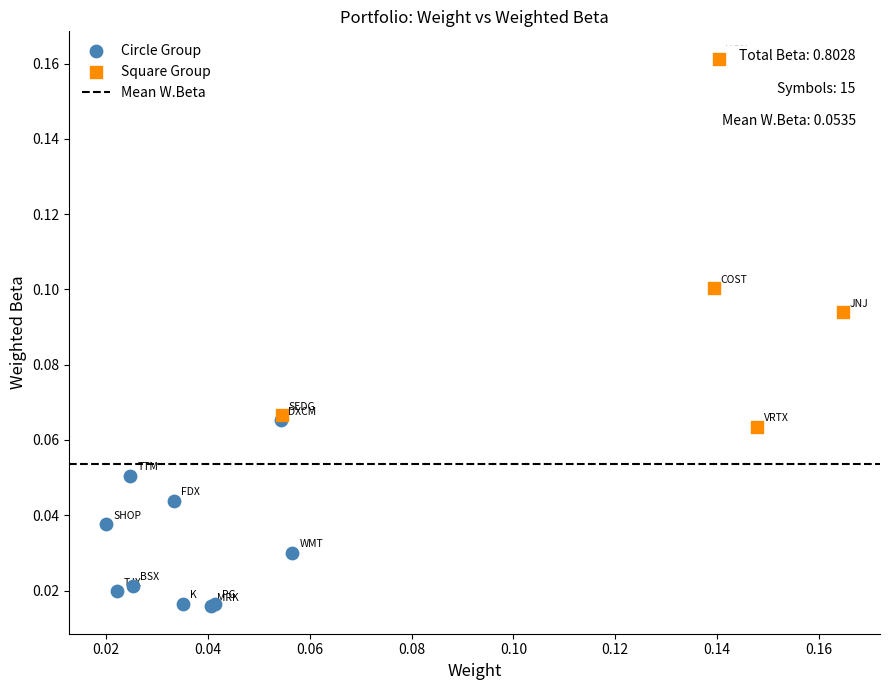

Which series has the widest spread of Y values?

Square Group